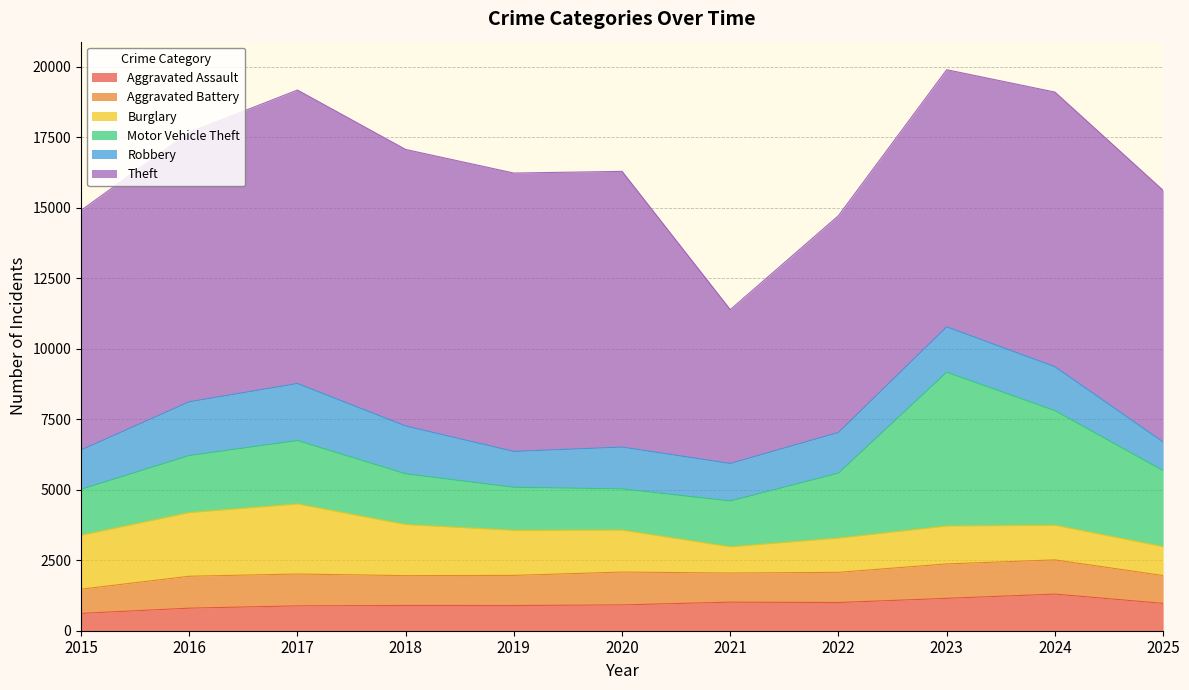

At which label is Burglary closest to 1708?

2018